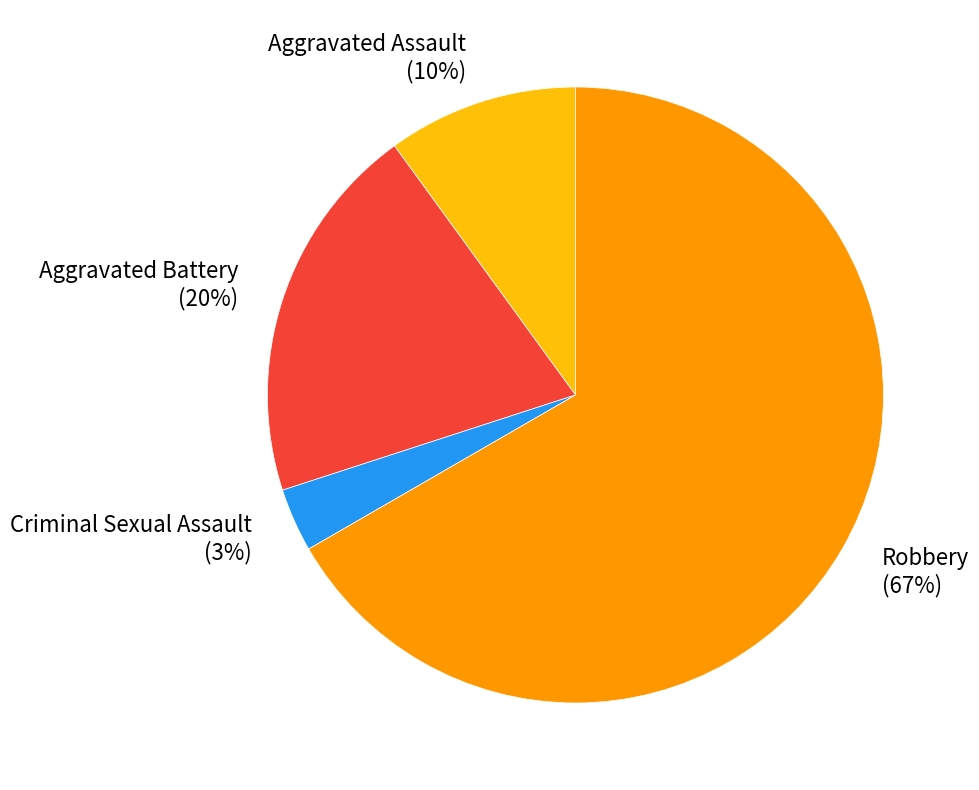

Does any single category account for the majority?

Yes